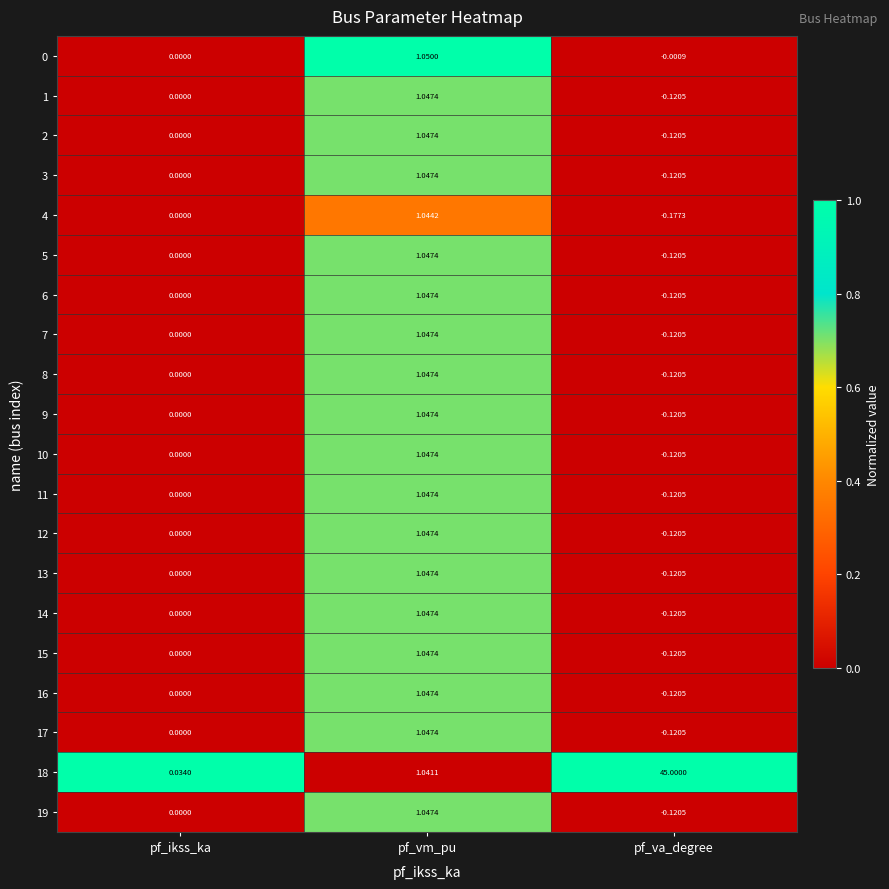

Is the value of 6 at pf_va_degree greater than the value of 1 at pf_ikss_ka?

No